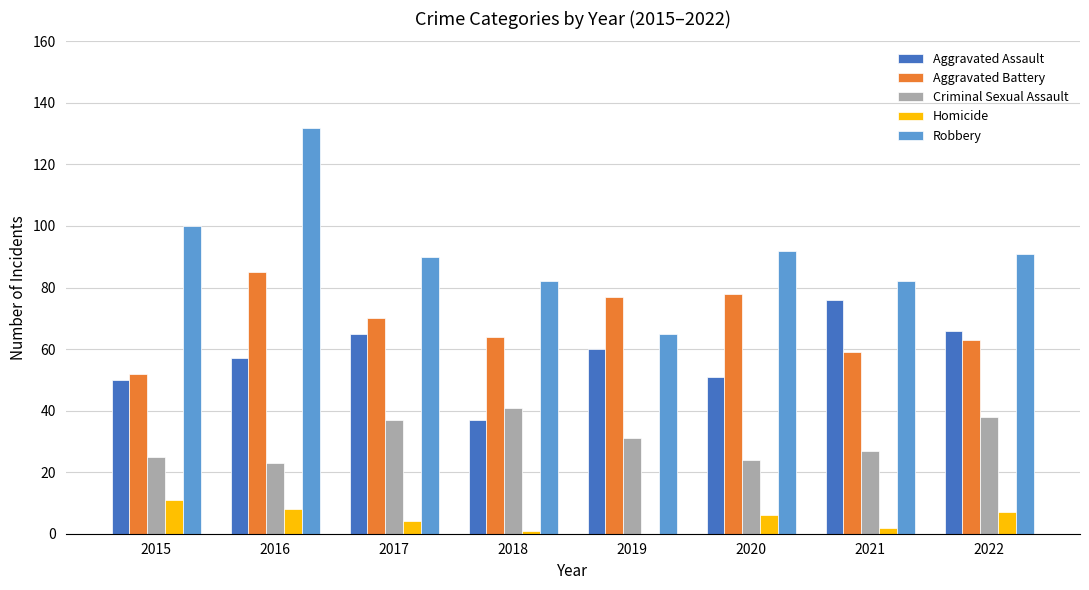

What is the sum of the Aggravated Battery values at 2019 and 2020?

155